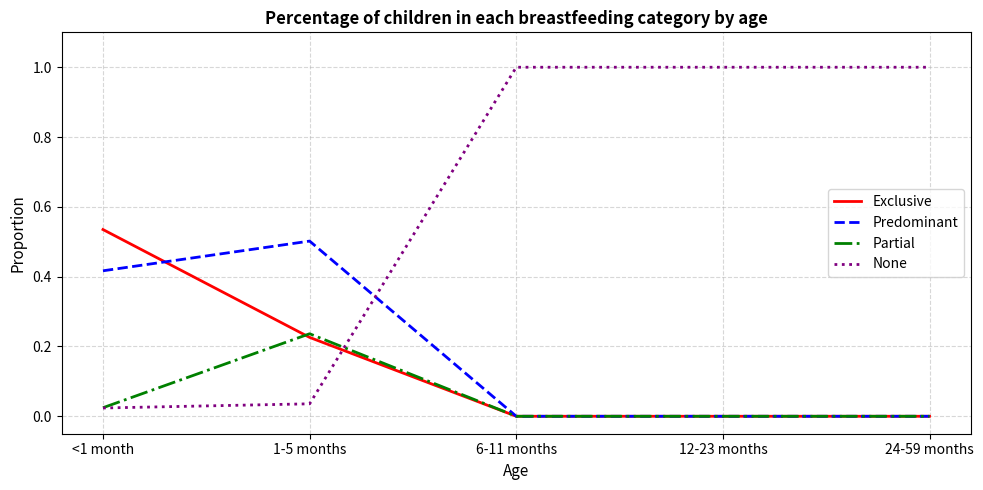

The Partial series shows 0.1 at 12-23 months. True or false?

False